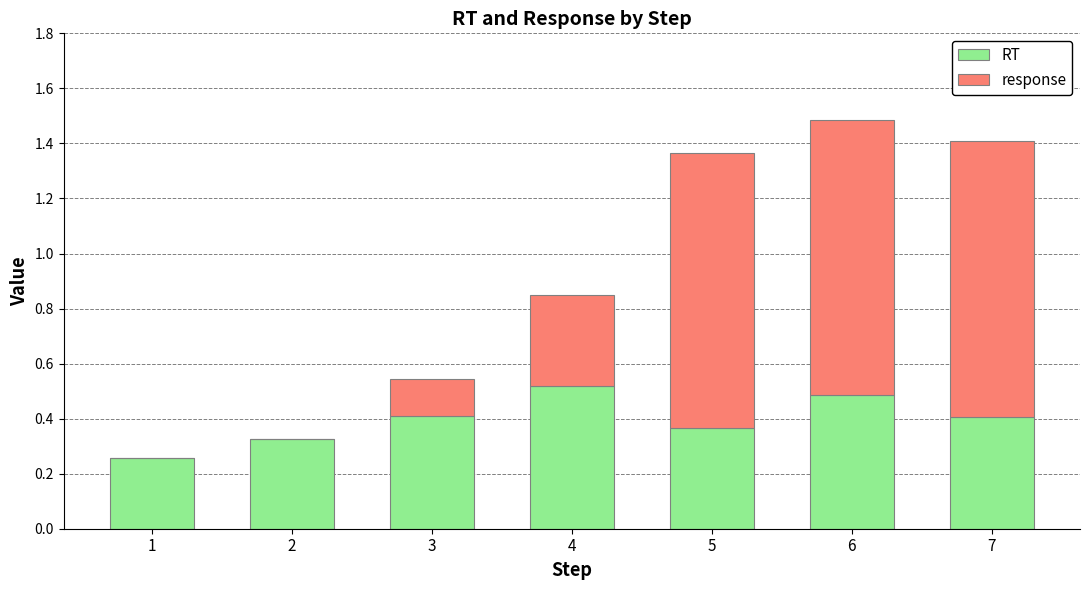

What is the total value across all series at 4?

0.9